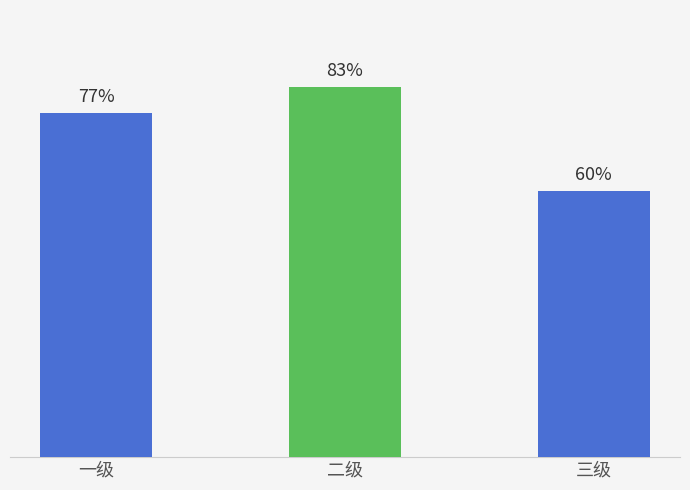

Are the bars horizontal?

No